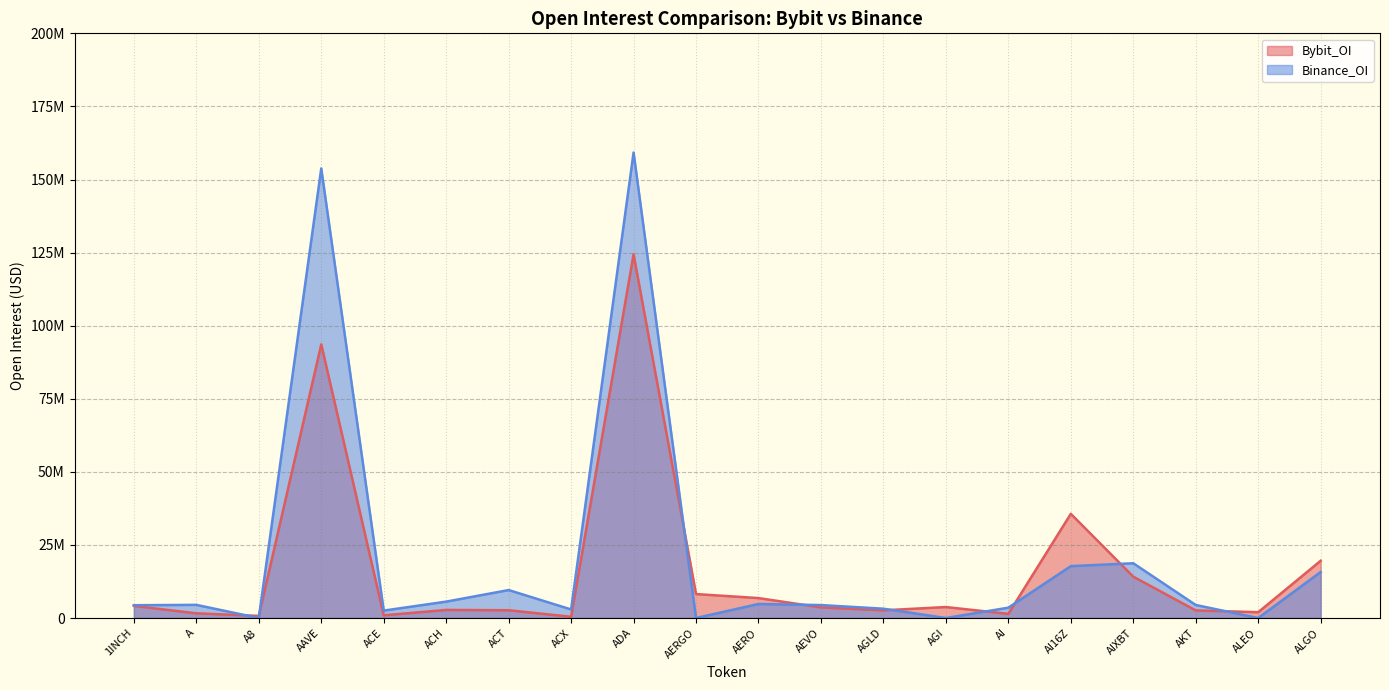

What position from the left is AAVE?

4